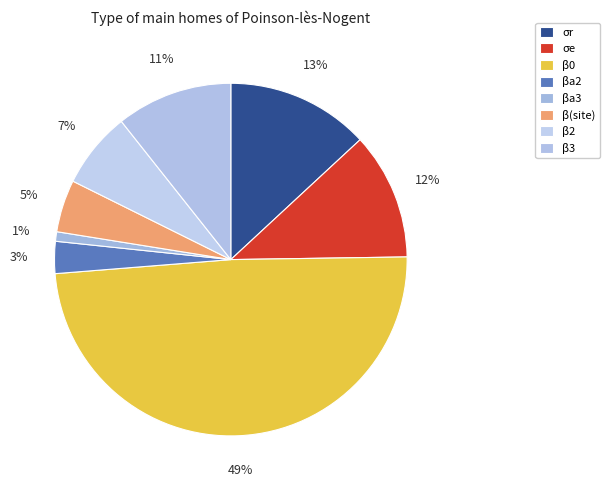

Does any single category account for the majority?

No